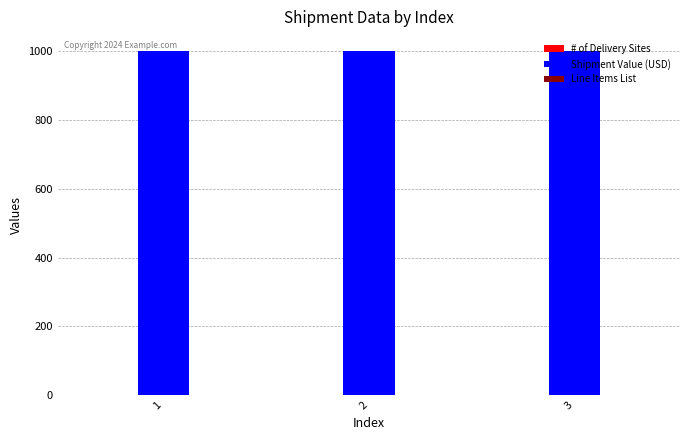

How many data points does each series have?

3